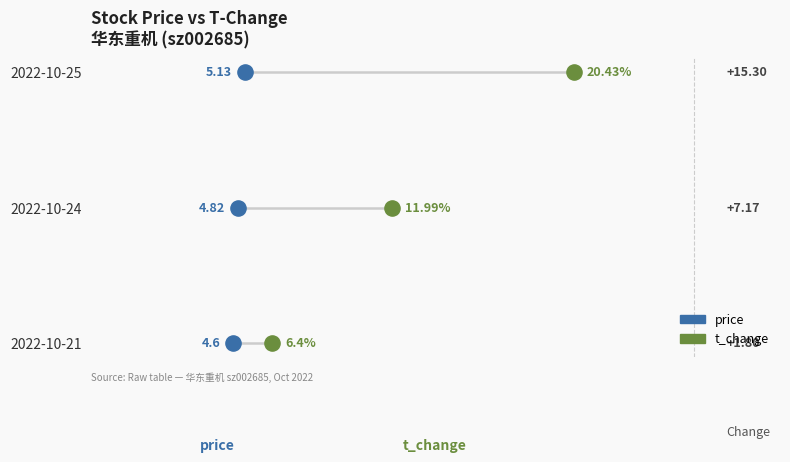

Which series contains the lowest Y value?

price